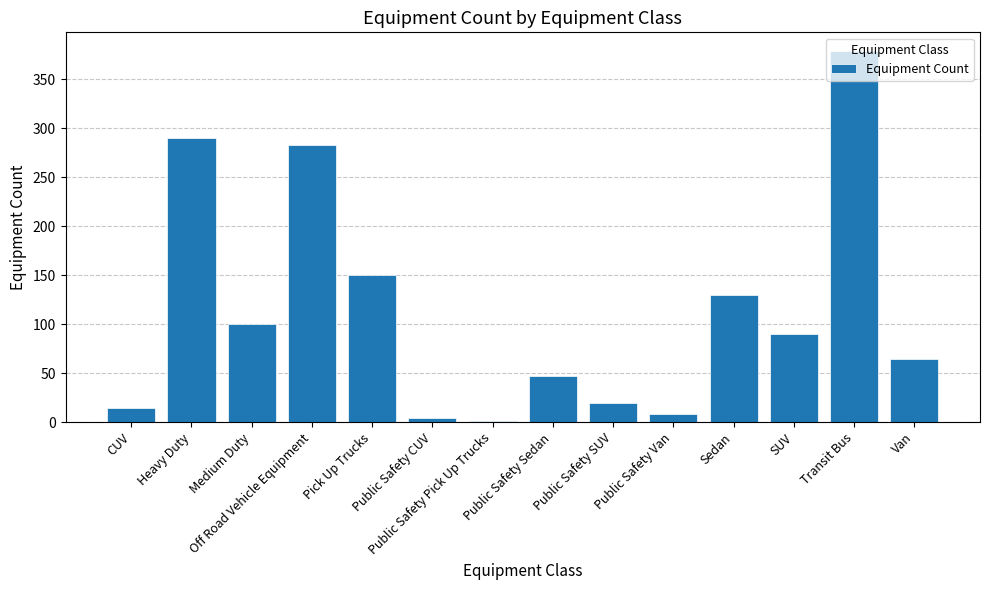

What is the greatest value displayed?

379